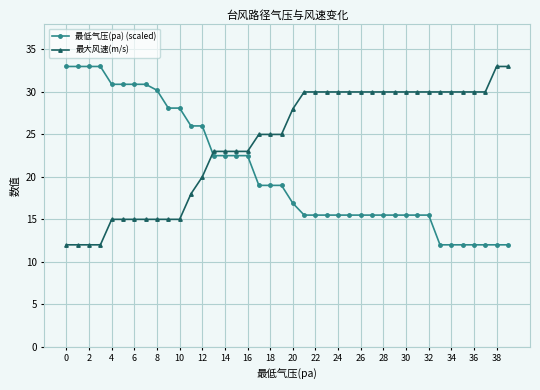

Which series has the largest total across all categories?

最大风速(m/s)